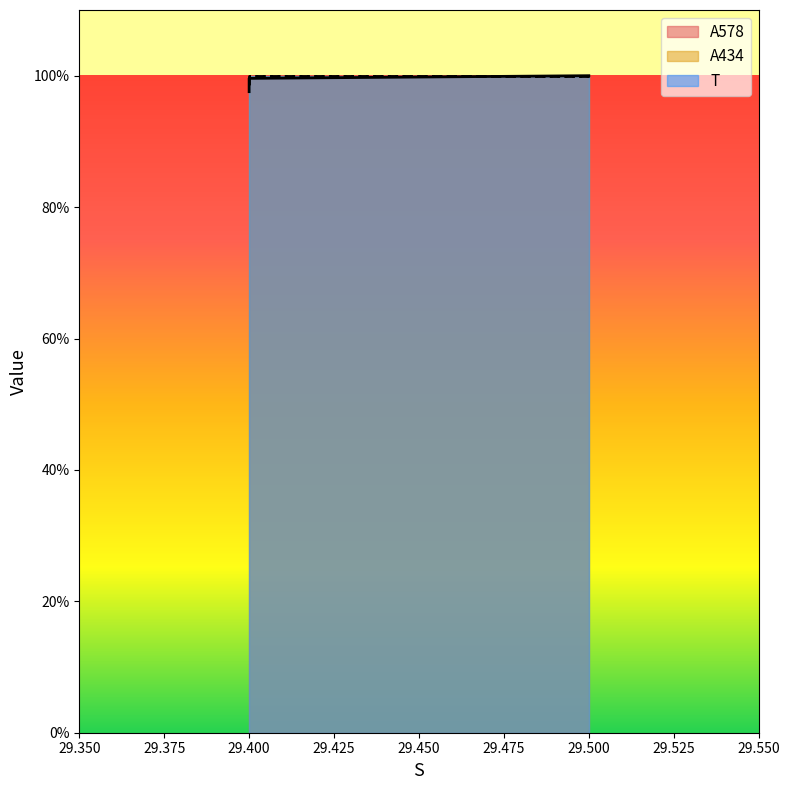

Between 29.5 and 29.4, which series saw the biggest shift?

A578